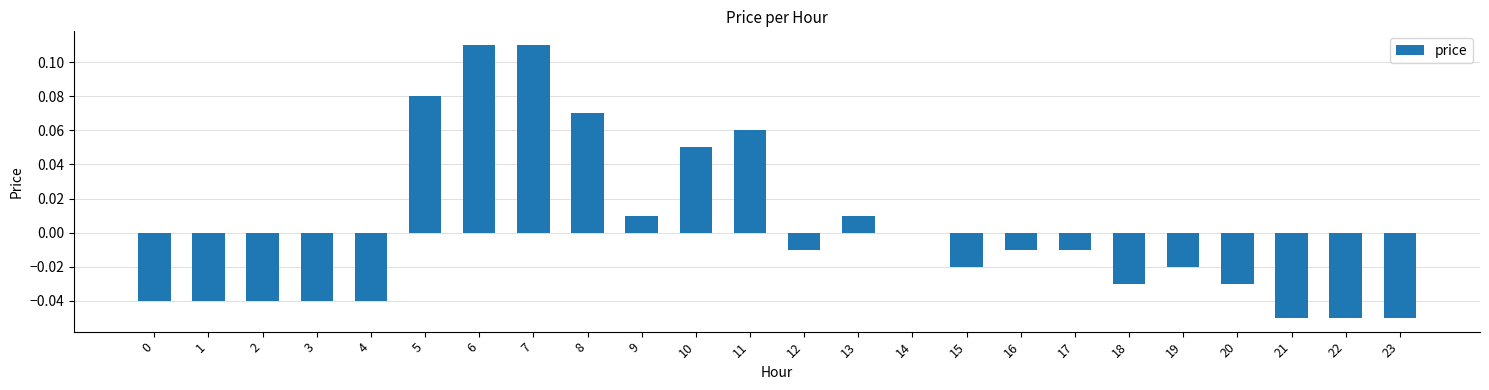

Between 10 and 8, which is larger?

8